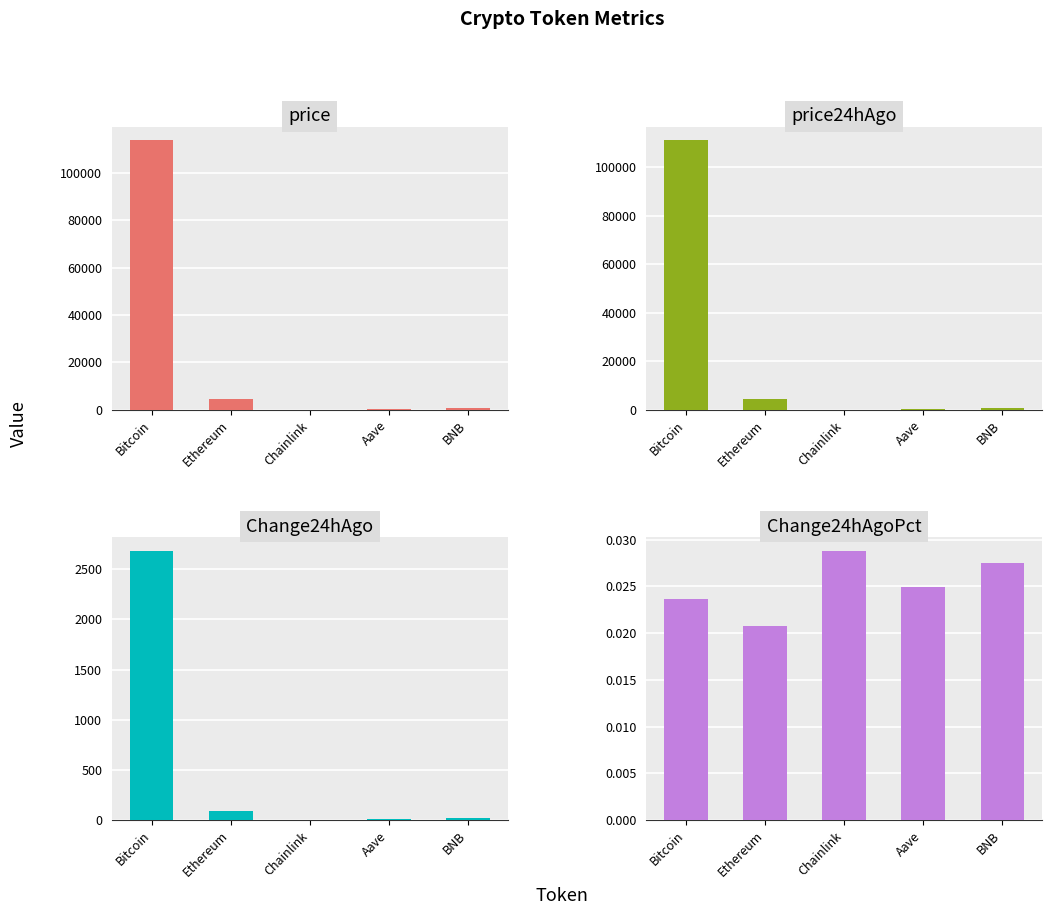

What is the label of the 1st bar from the left?

Bitcoin